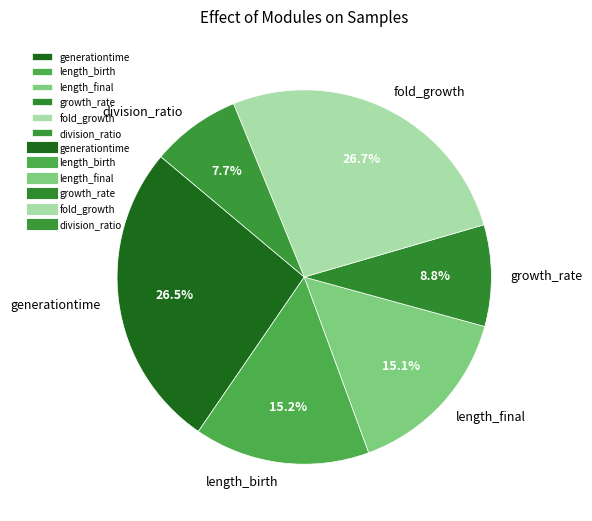

What percentage is NOT represented by length_final?

84.9%